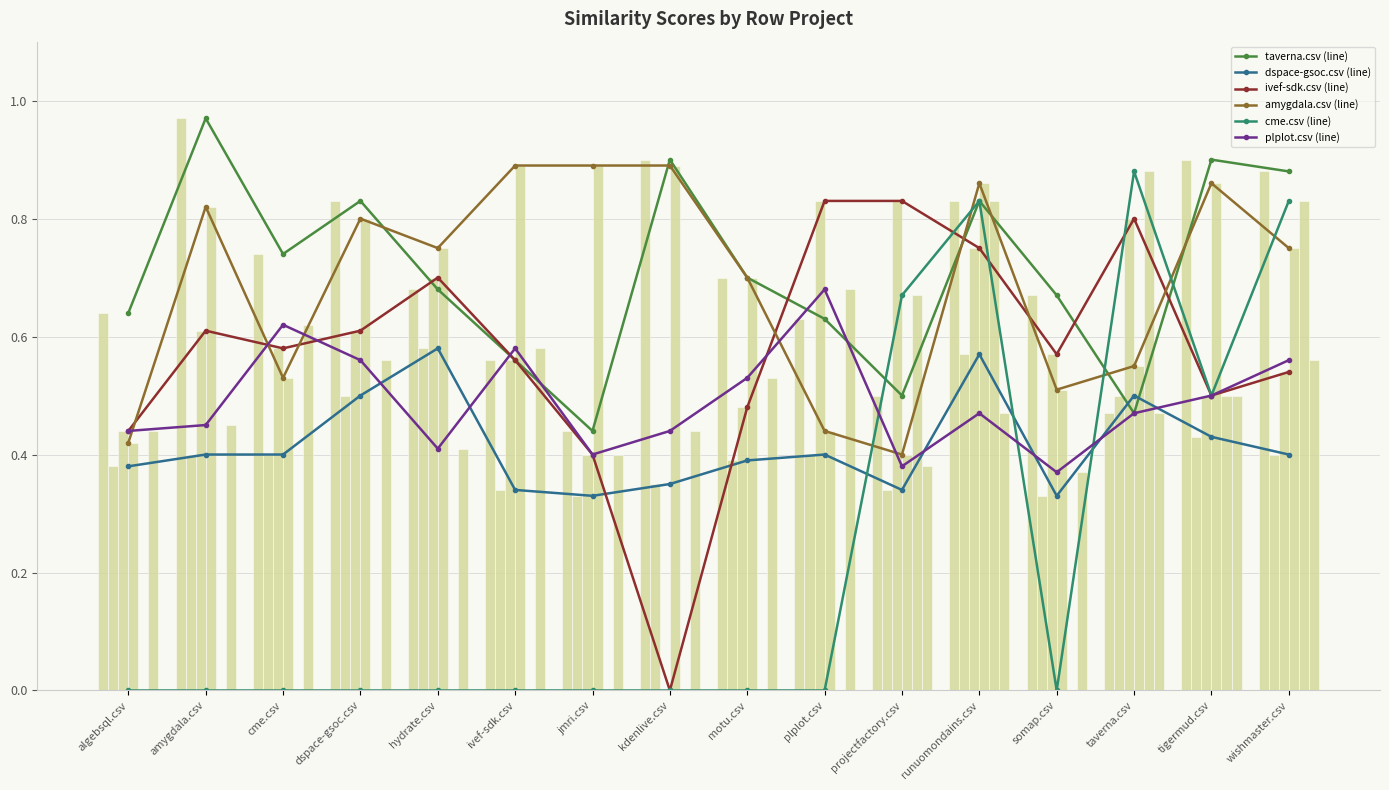

What is the sum of the plplot.csv values at motu.csv and taverna.csv?

1.0